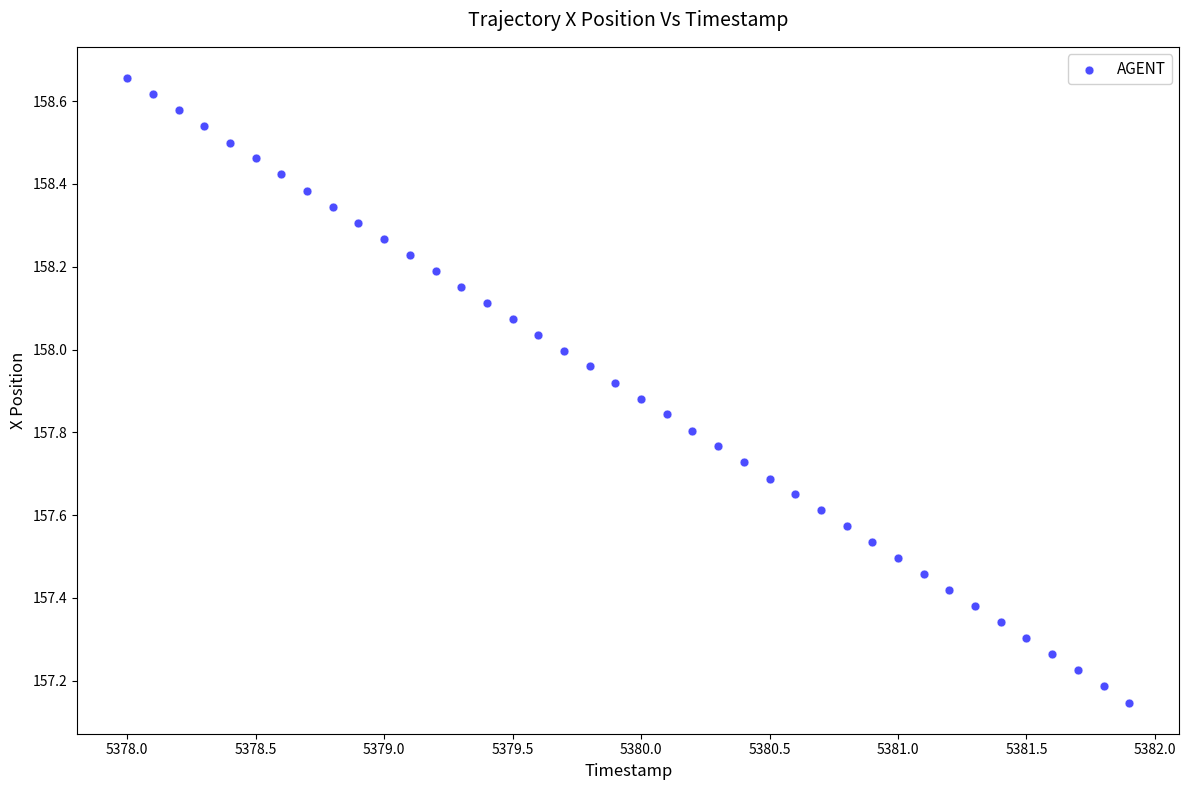

What is the range of X values (max minus min)?

3.9